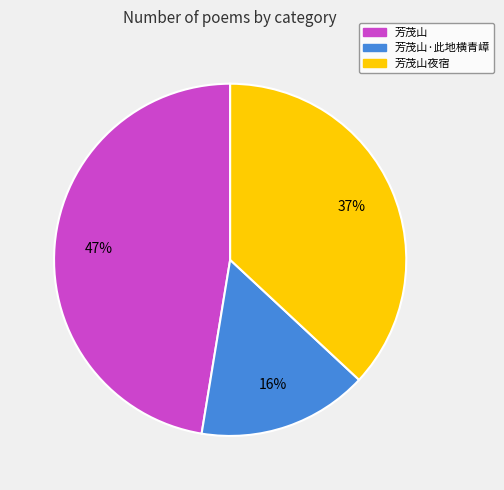

Is there any slice that represents more than half of the pie?

No